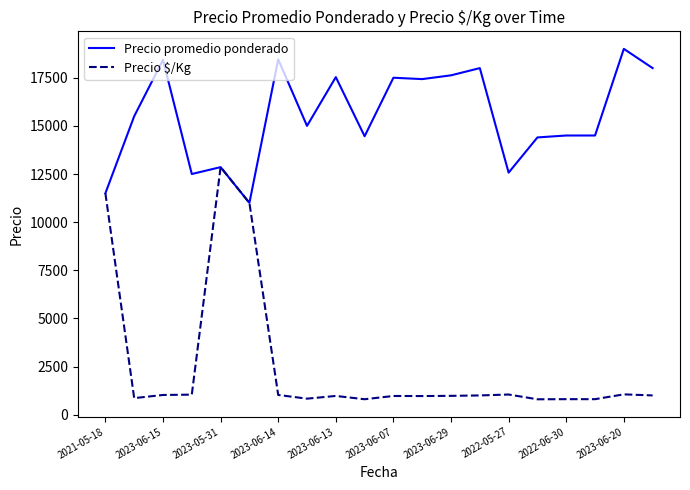

List the series in order of their peak value, highest first.

Precio promedio ponderado, Precio $/Kg